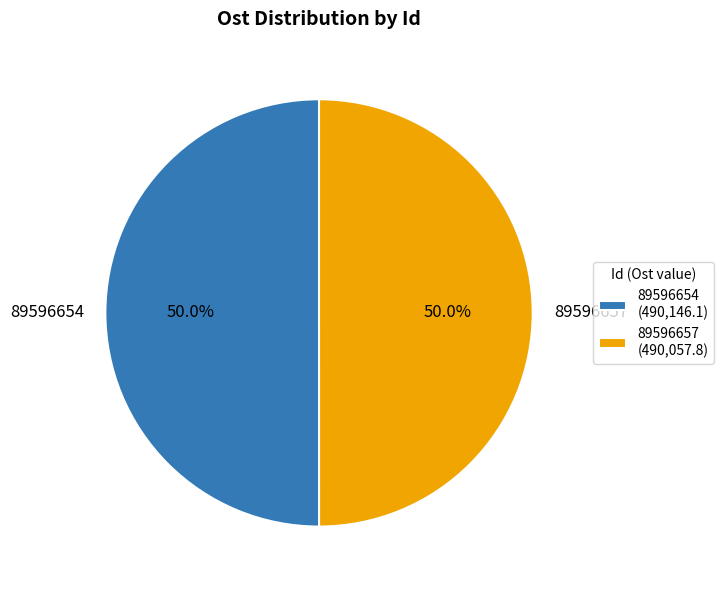

What percentage is NOT represented by 89596654?

50.0%